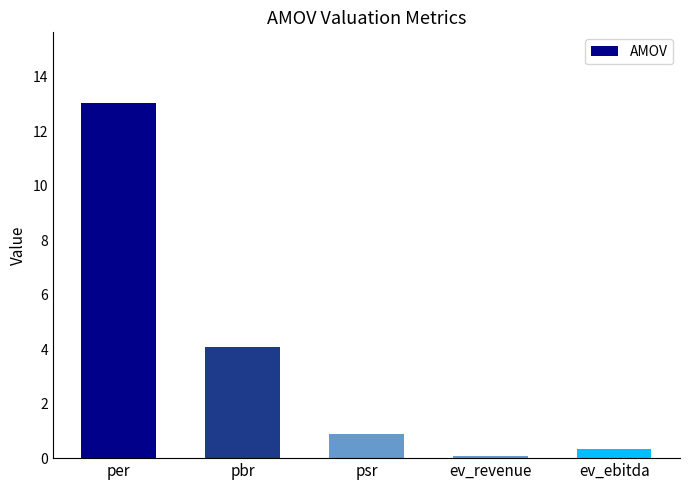

Which category has the lowest value across all series?

ev_revenue